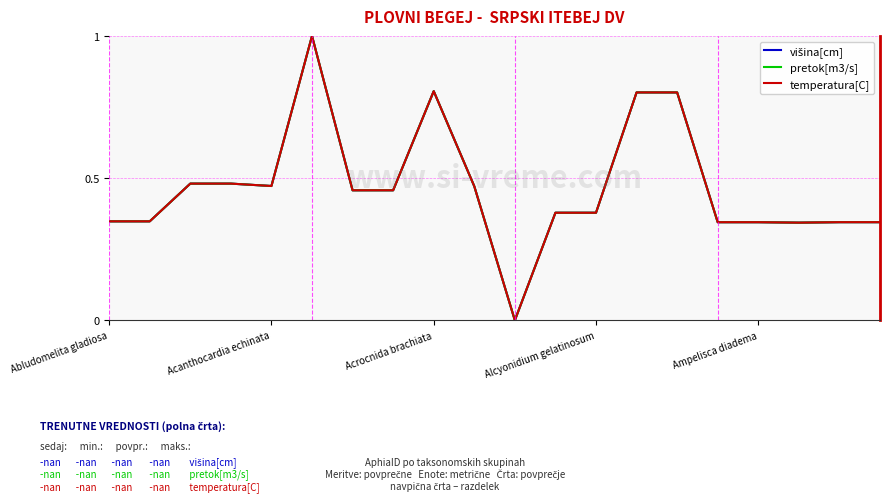

Does the chart have visible grid lines?

Yes